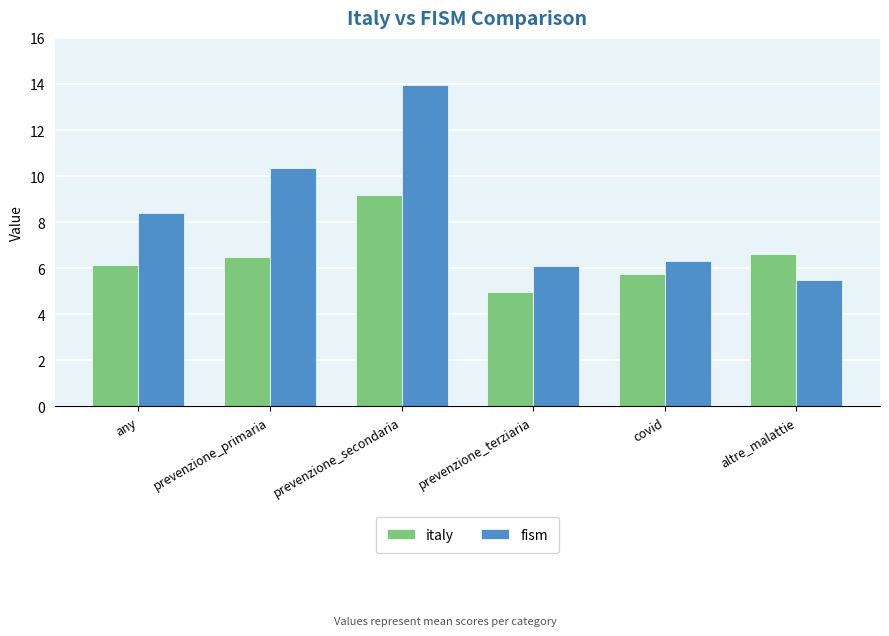

Reading left to right, list all the values displayed in this chart.

italy: any=6.1	prevenzione_primaria=6.5	prevenzione_secondaria=9.2	prevenzione_terziaria=5.0	covid=5.7	altre_malattie=6.6
fism: any=8.4	prevenzione_primaria=10.3	prevenzione_secondaria=14.0	prevenzione_terziaria=6.1	covid=6.3	altre_malattie=5.5